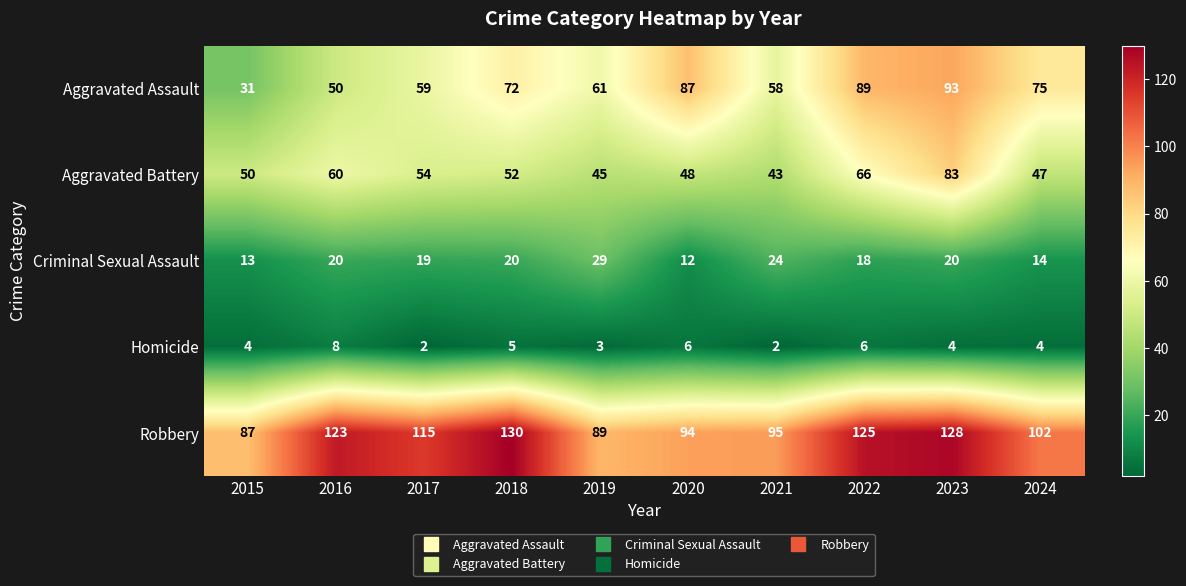

Is it true that Robbery equals 145 at 2020?

False